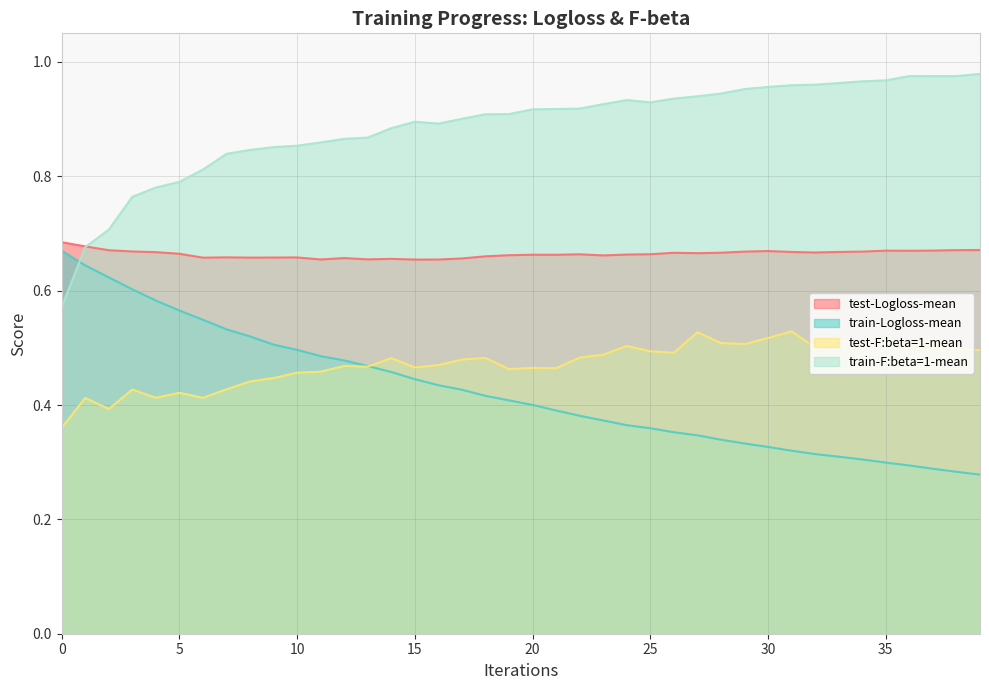

How many test-Logloss-mean values are between 0 and 1?

40